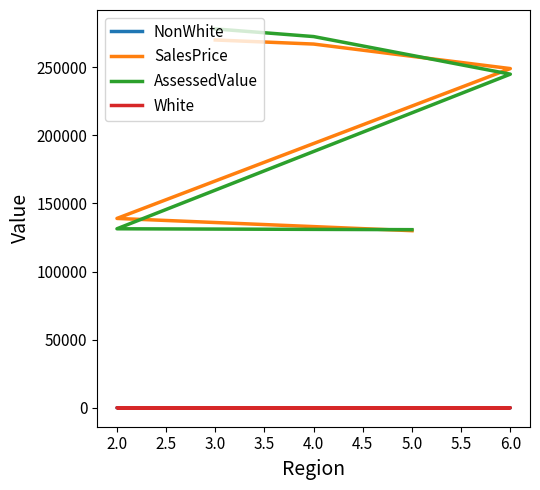

What is the average value of the NonWhite series?

0.2